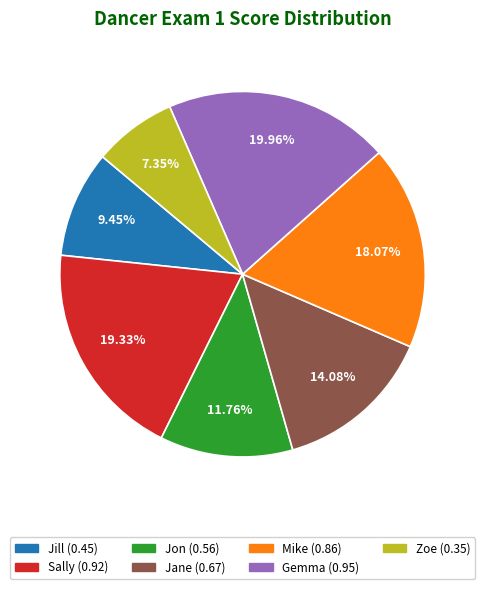

Is Jane the majority of the pie?

No